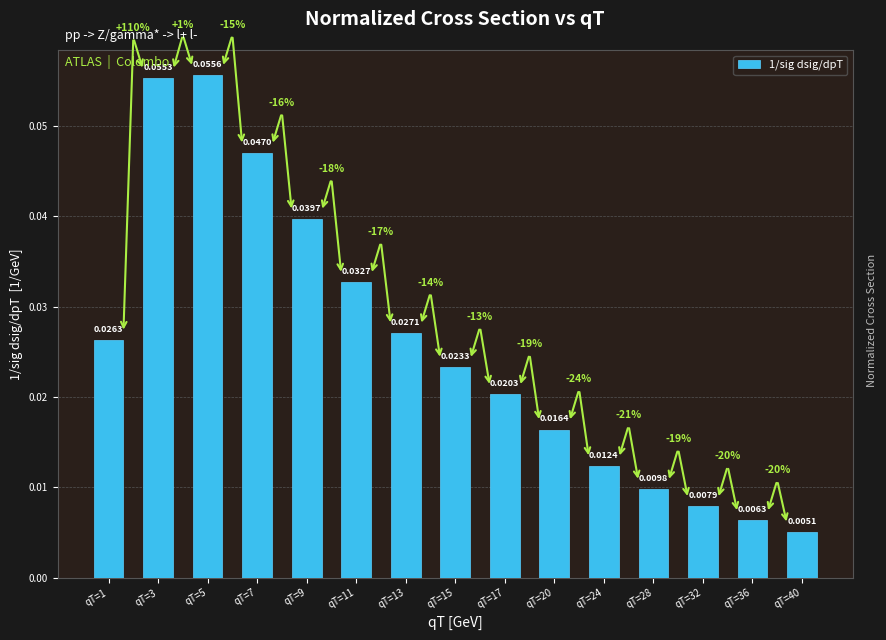

Between qT=17 and qT=5, which is larger?

qT=5